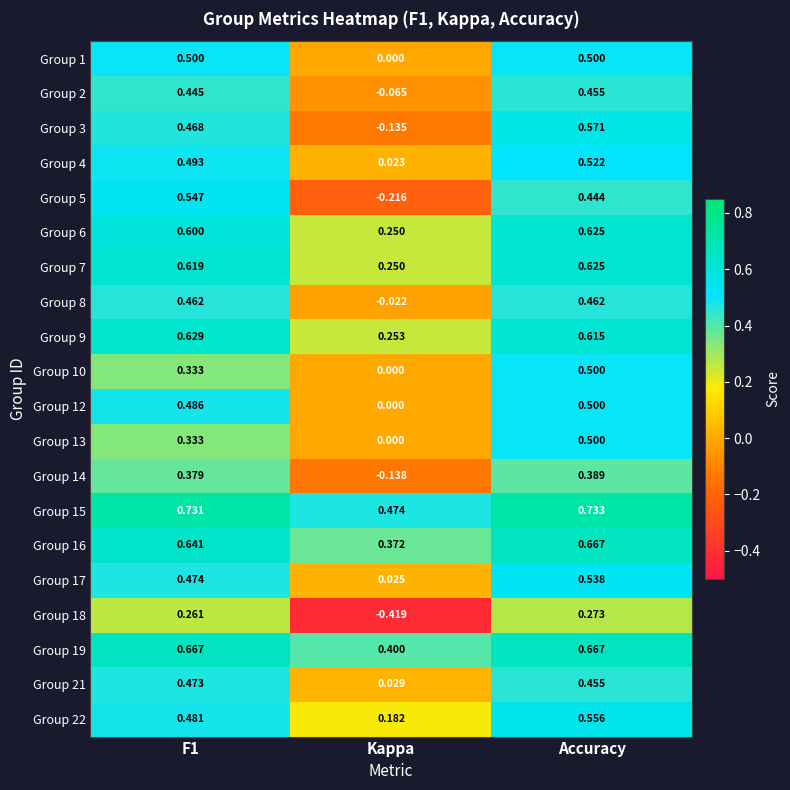

Which category has the highest value in the Group 22 series?

Accuracy